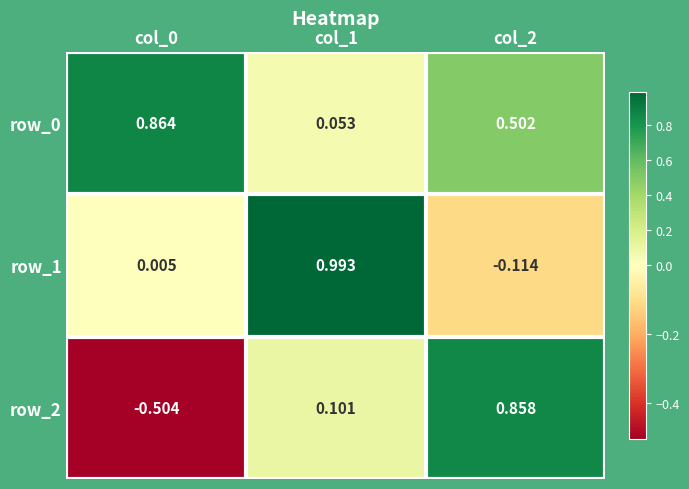

At which label does row_2 reach its peak?

col_2